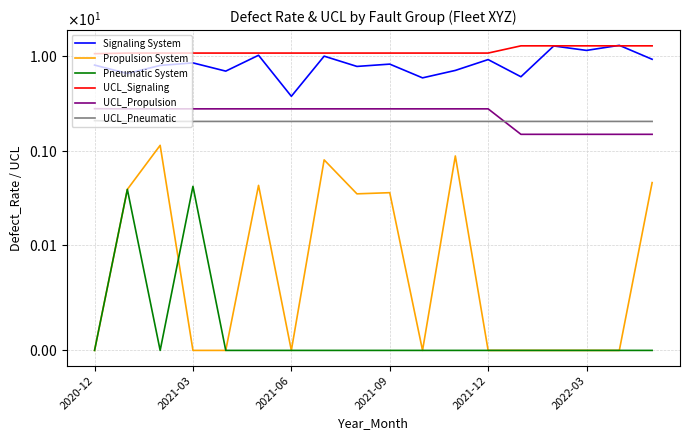

What is the average value of the UCL_Propulsion series?

2.4